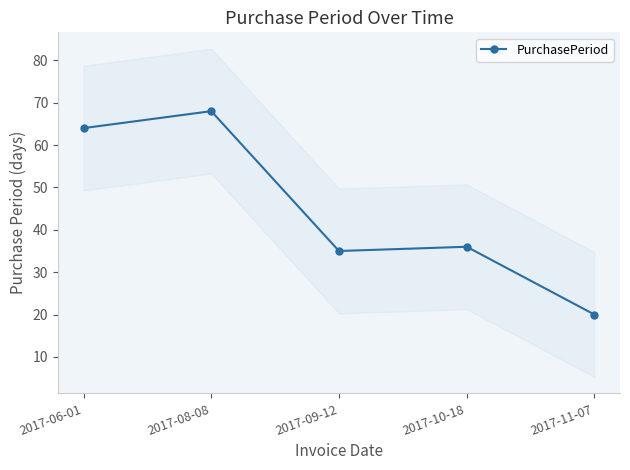

Which has a higher value, 2017-10-18 or 2017-11-07?

2017-10-18